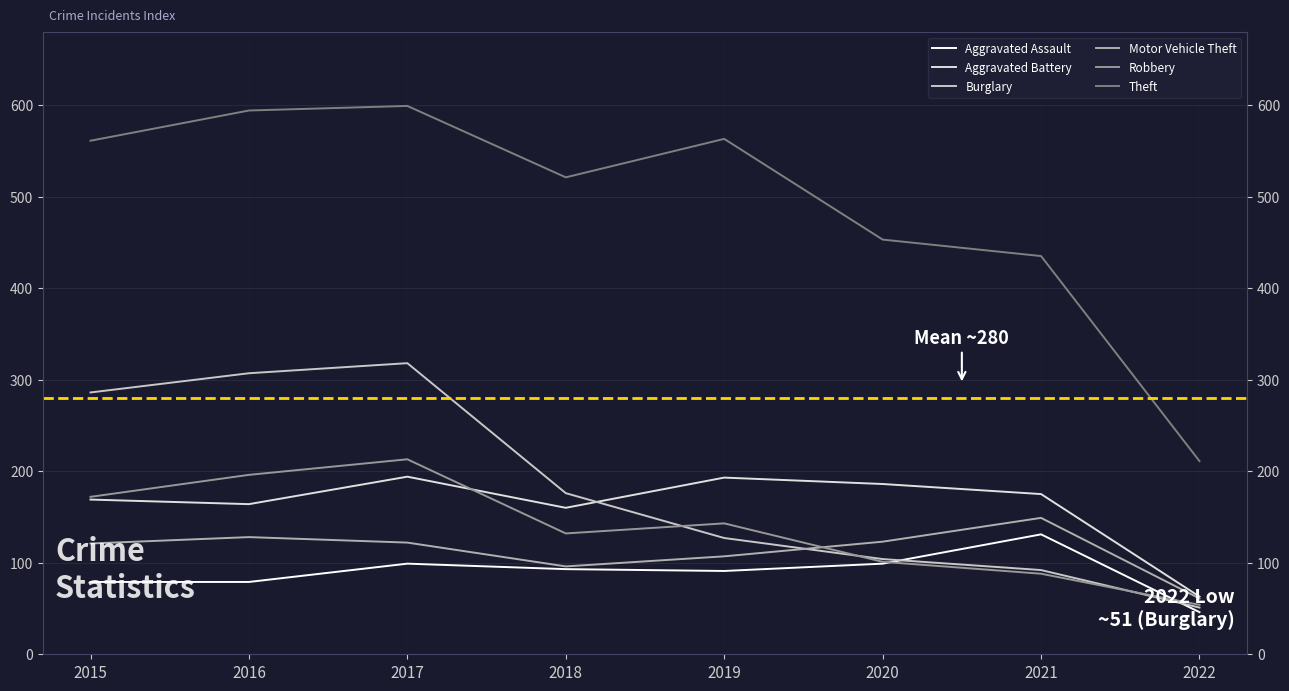

True or false: Aggravated Assault and Theft cross at least once.

False